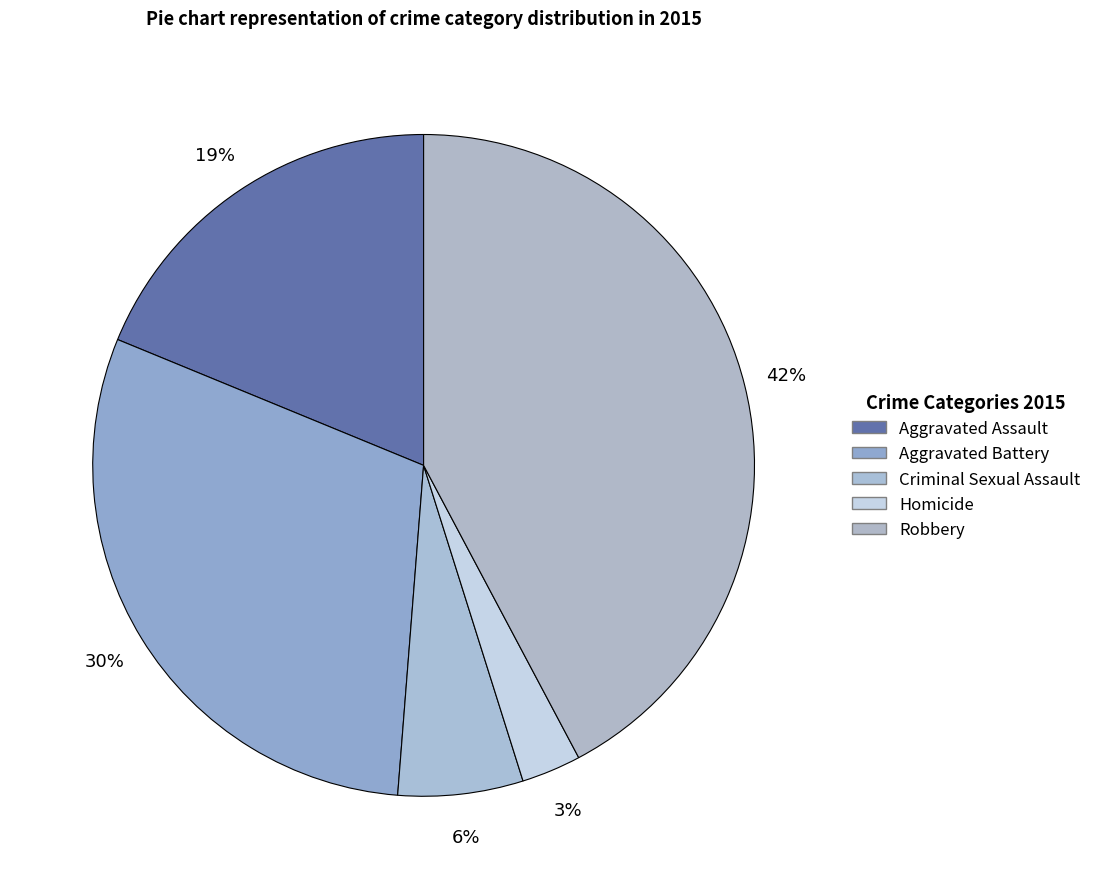

To the nearest percent, what is the average slice percentage?

20%